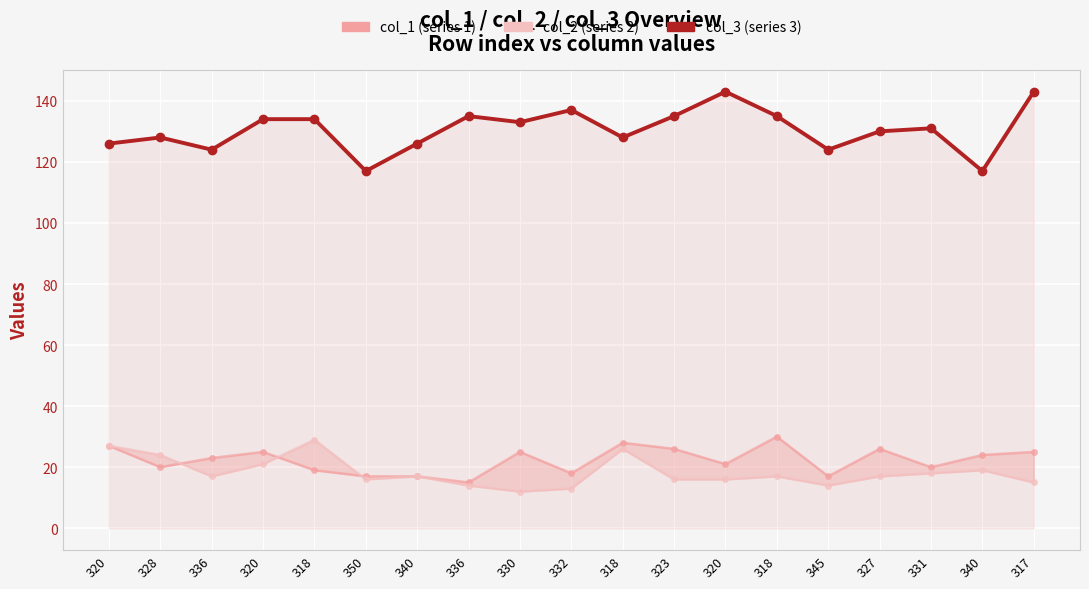

Which series has the largest total across all categories?

col_3